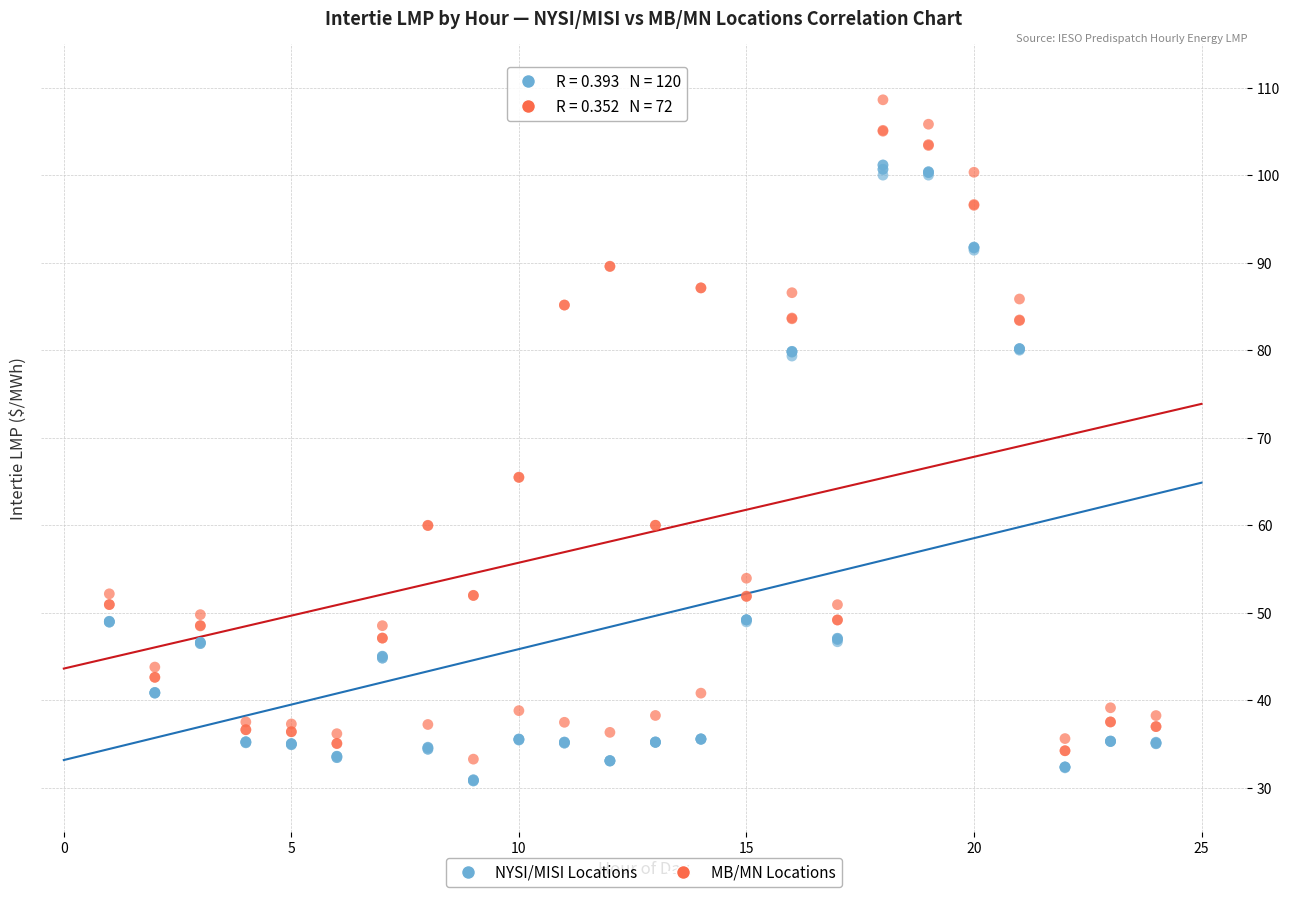

Which series has the largest Y range (max minus min)?

MB/MN Locations